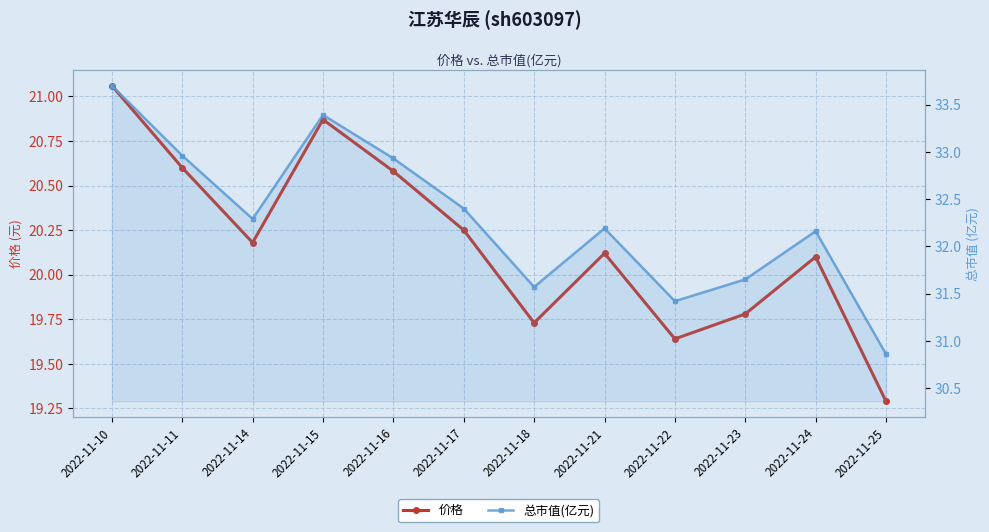

What is the value of the 价格 point at the 10th from the left?

19.8